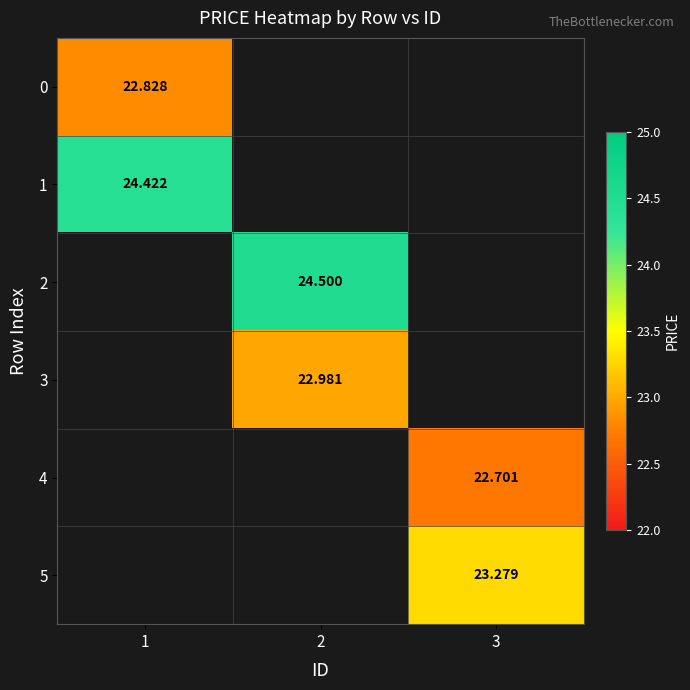

Between 1 and 3, which is larger?

3